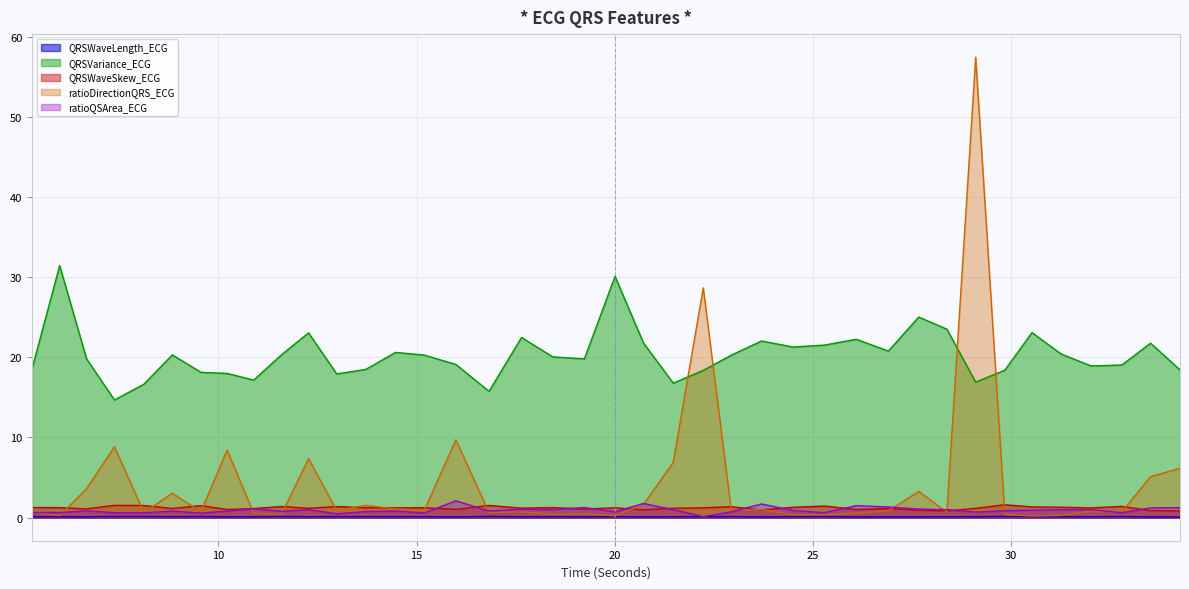

Is it true that QRSWaveLength_ECG equals 0.1 at 10.890625?

False